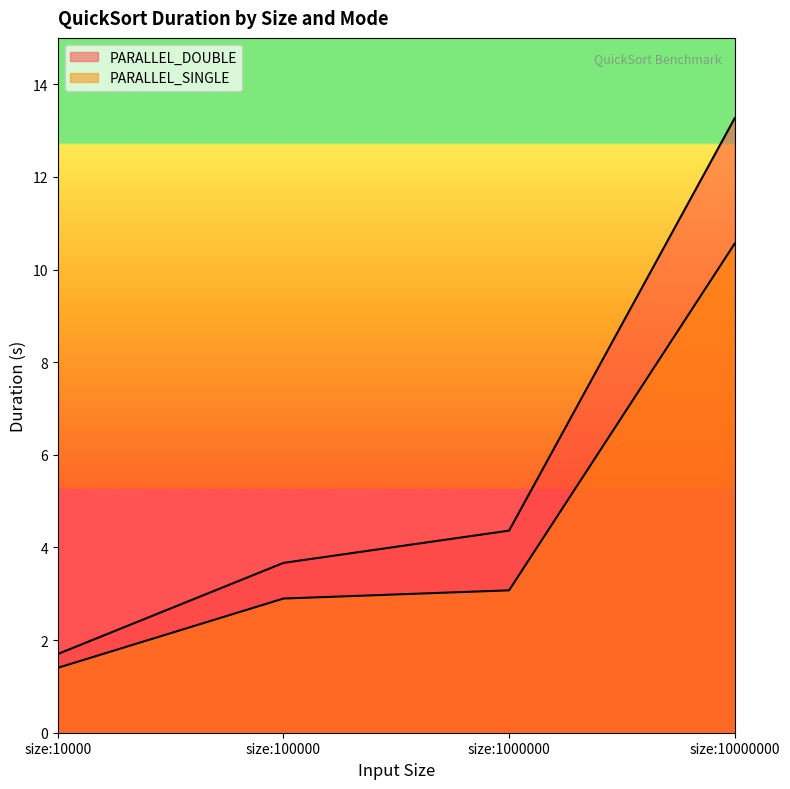

Reading right to left, transcribe all the data shown in this chart.

PARALLEL_DOUBLE: size:10000000=13.3	size:1000000=4.4	size:100000=3.7	size:10000=1.7
PARALLEL_SINGLE: size:10000000=10.6	size:1000000=3.1	size:100000=2.9	size:10000=1.4